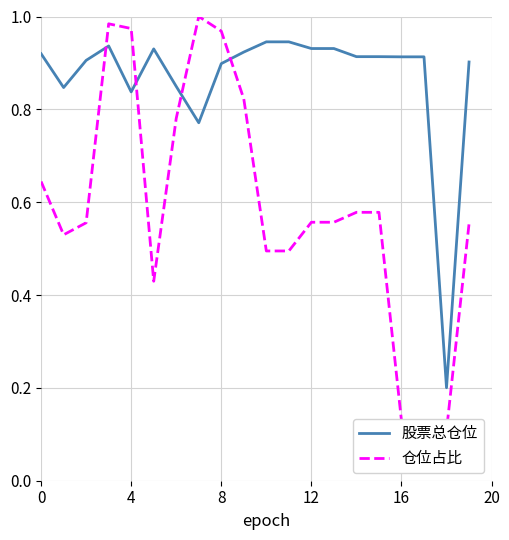

Between 7 and 8, which series saw the biggest shift?

股票总仓位